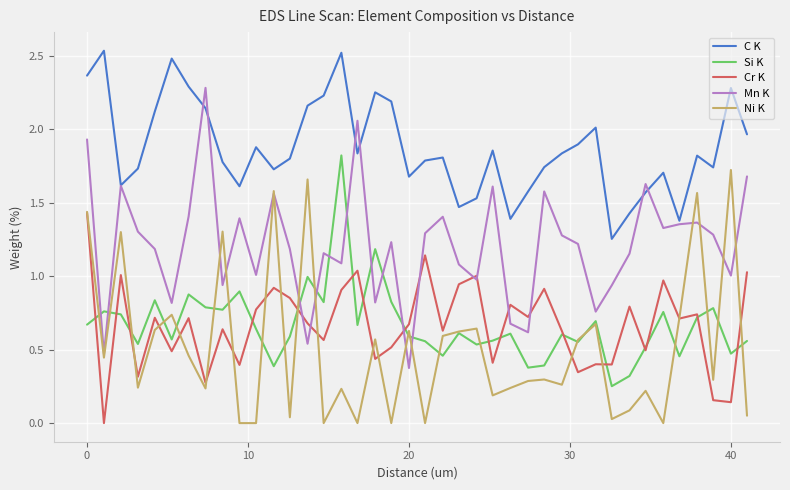

Which series has the widest spread of values?

Mn K